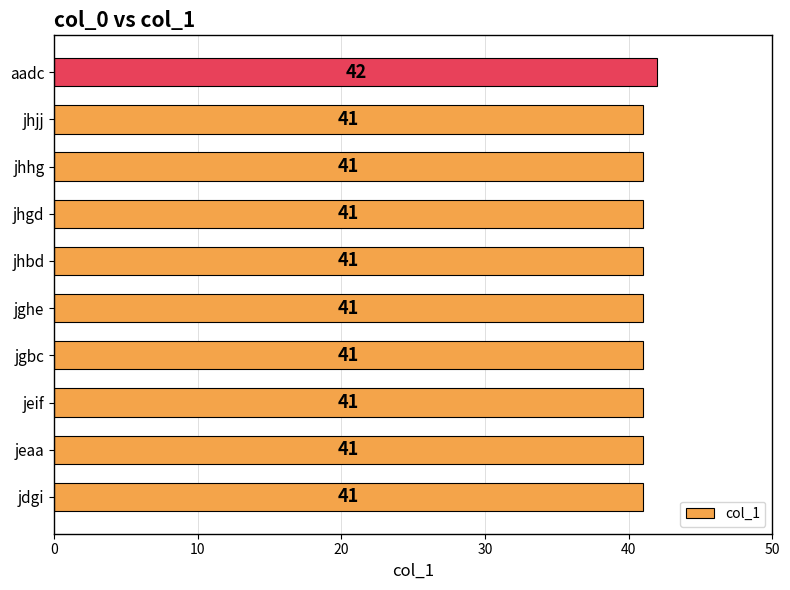

Reading bottom to top, transcribe all the data shown in this chart.

41	41	41	41	41	41	41	41	41	42